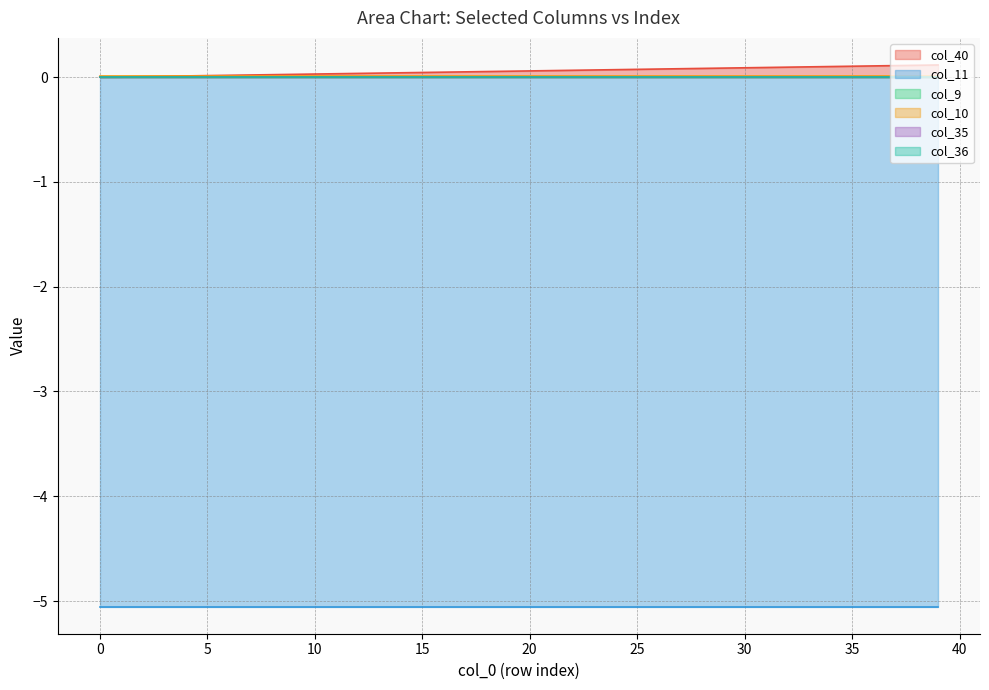

Rank the categories by col_11 value from lowest to highest.

0, 1, 2, 3, 4, 5, 6, 7, 8, 9, 10, 11, 12, 13, 14, 15, 16, 17, 18, 19, 20, 21, 22, 23, 24, 25, 26, 27, 28, 29, 30, 31, 32, 33, 34, 35, 36, 37, 38, 39